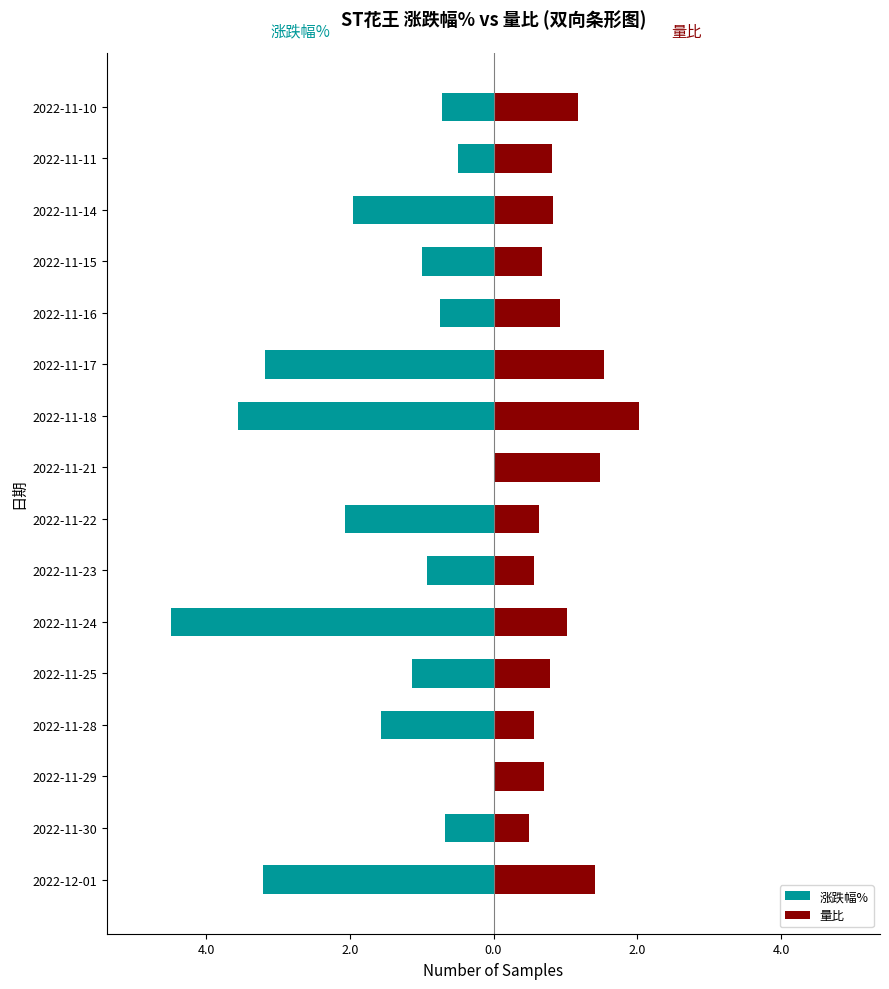

Which series has the largest range (max minus min)?

涨跌幅%